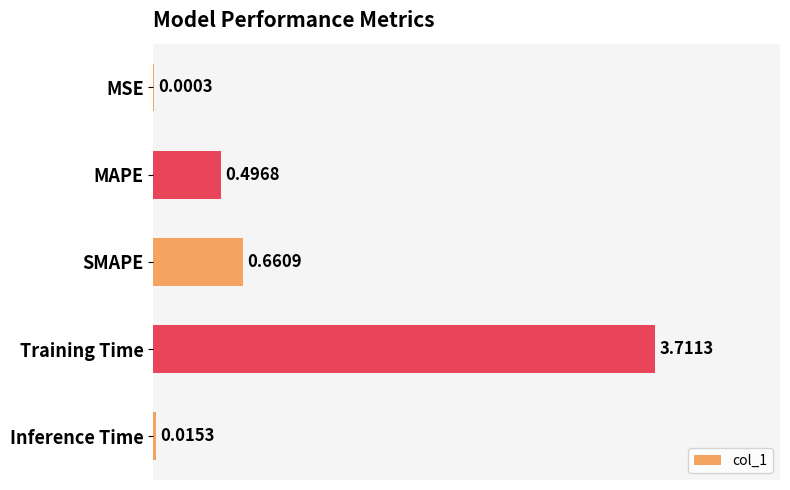

How many series are shown in this chart?

1